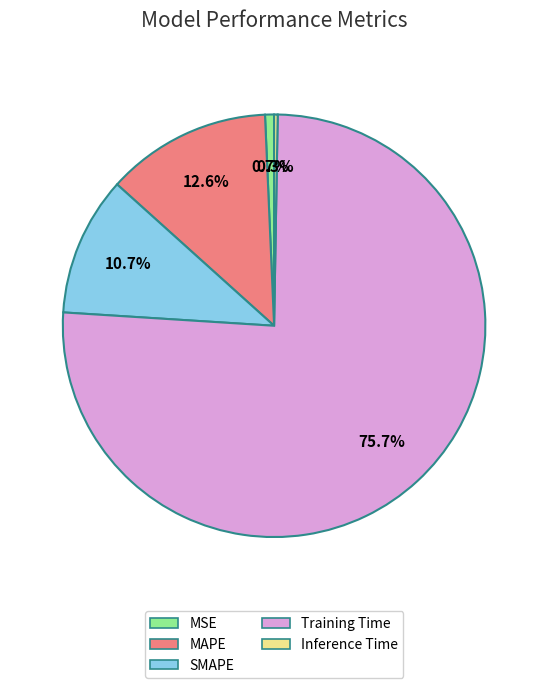

To the nearest percent, what is the difference between the largest and smallest slice percentages?

75%